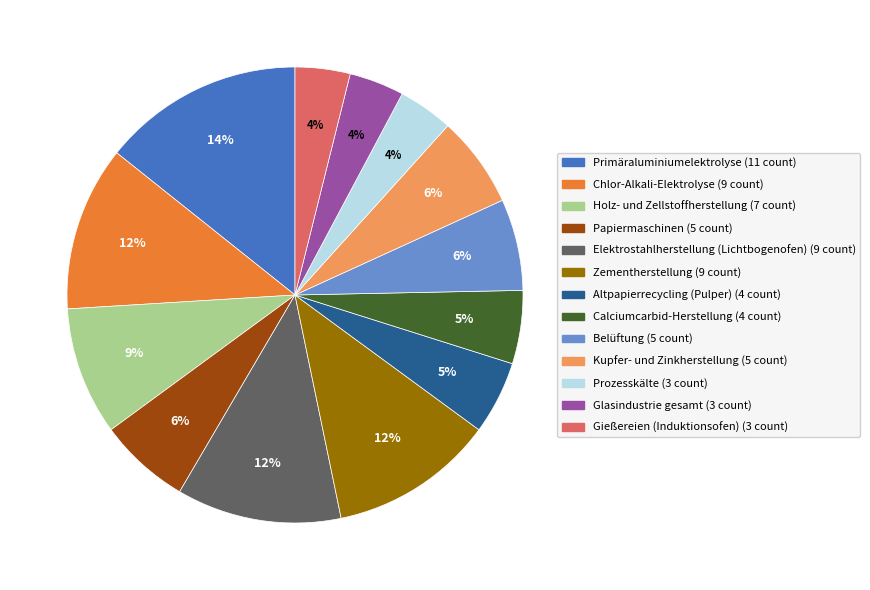

How many segments does this pie chart have?

13